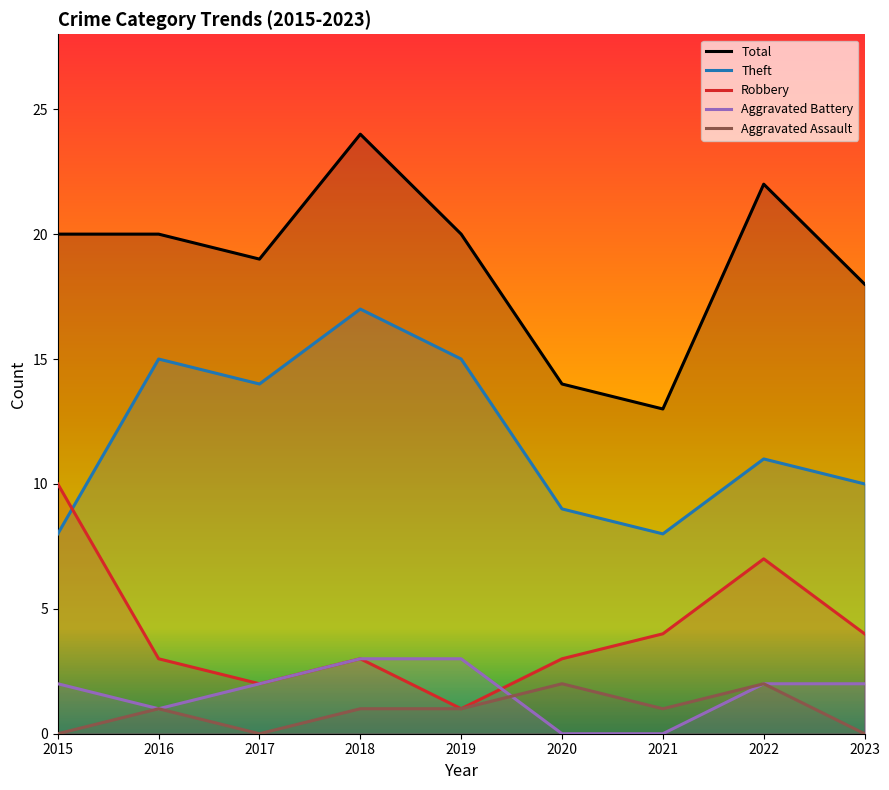

How many lines are shown in the chart?

5